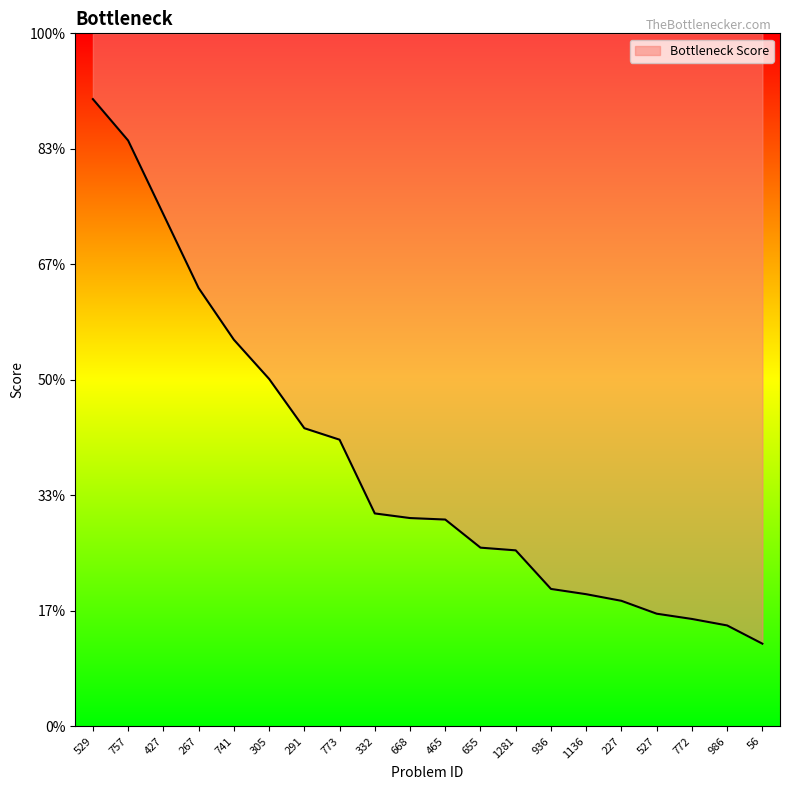

Rank the categories by value from highest to lowest.

529, 757, 427, 267, 741, 305, 291, 773, 332, 668, 465, 655, 1281, 936, 1136, 227, 527, 772, 986, 56